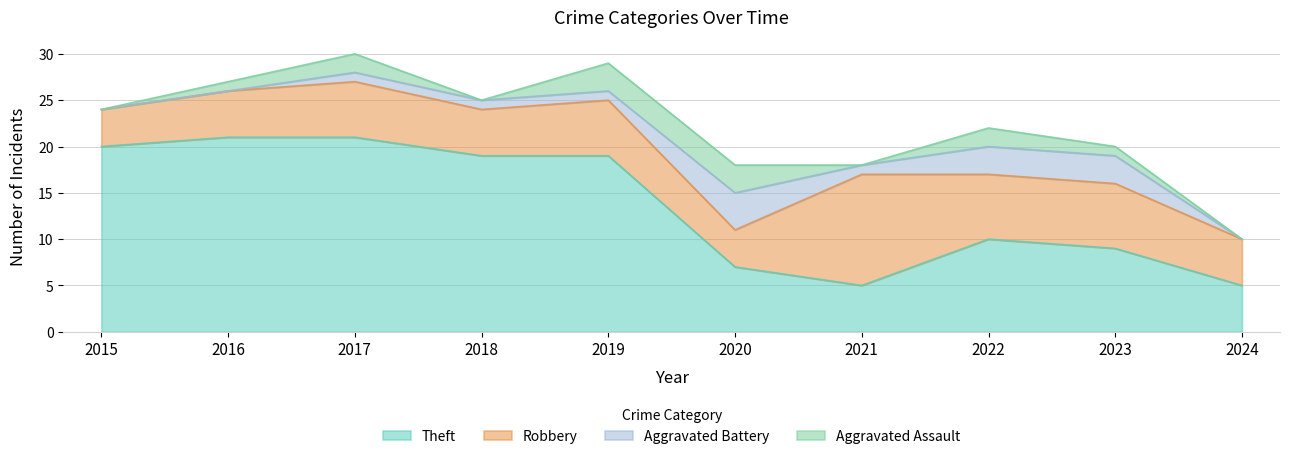

What are all the series names shown in the legend?

Theft, Robbery, Aggravated Battery, Aggravated Assault